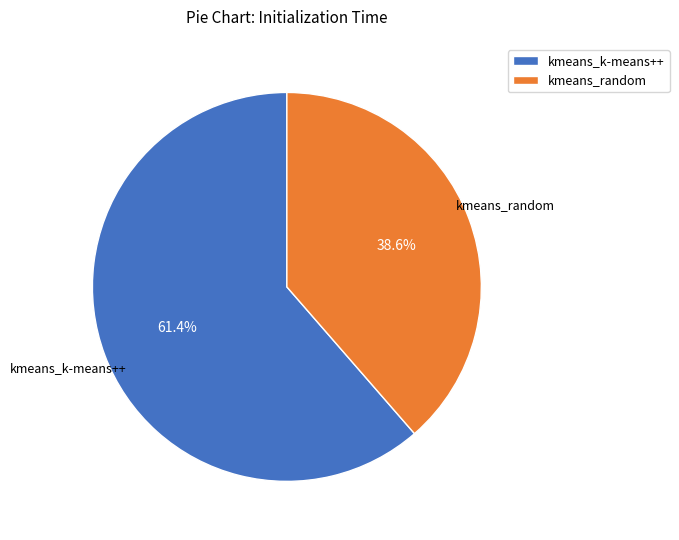

To the nearest percent, what is the difference between the kmeans_k-means++ and kmeans_random slice percentages?

23%